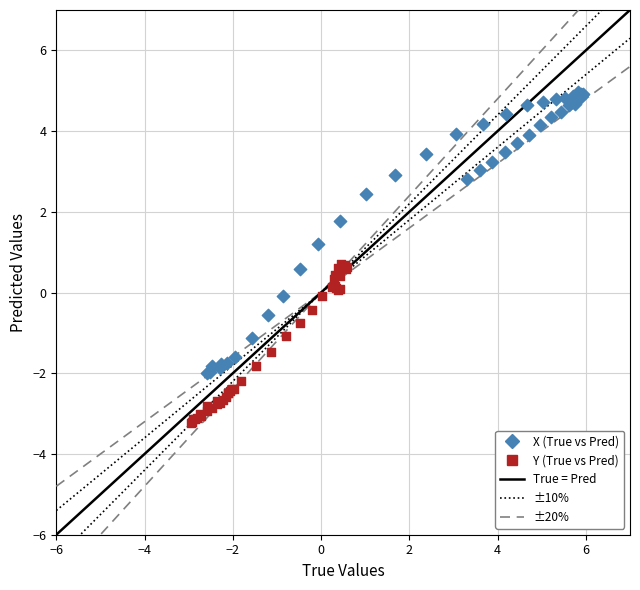

Which series contains the lowest Y value?

Y (True vs Pred)